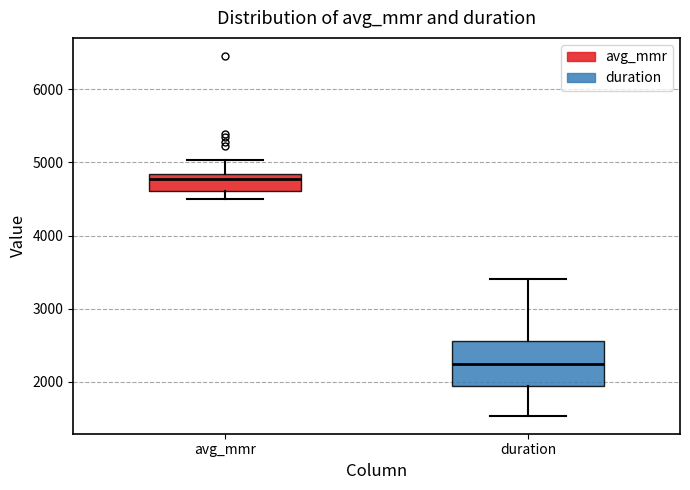

Reading left to right, transcribe this box plot: for each box, give where its median line is, the range the box spans, and where its two whiskers end, as read against the y-axis. The values are not printed on the chart, so give them approximately, as read against the axis.

avg_mmr: median 4800 (just below the box's upper edge), box 4600 to 4800, whiskers 4500 to 5000
duration: median 2200, box 2000 to 2600, whiskers 1500 to 3400